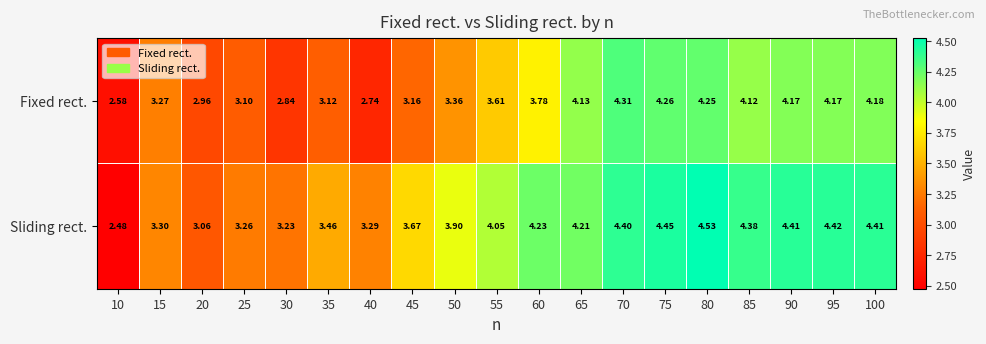

Which series changed the most between 45 and 75?

Fixed rect.